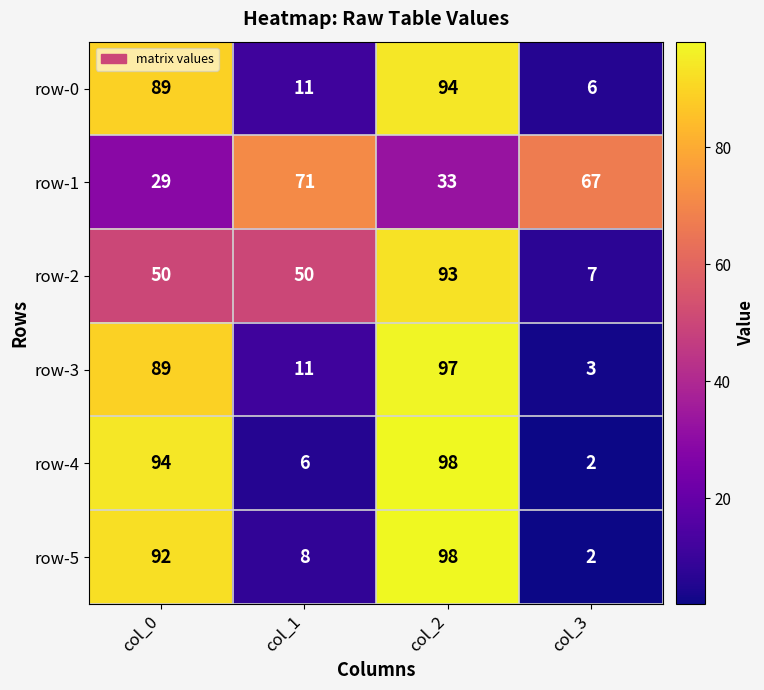

Reading left to right, list all the values displayed in this chart.

row-0: 89	11	94	6
row-1: 29	71	33	67
row-2: 50	50	93	7
row-3: 89	11	97	3
row-4: 94	6	98	2
row-5: 92	8	98	2